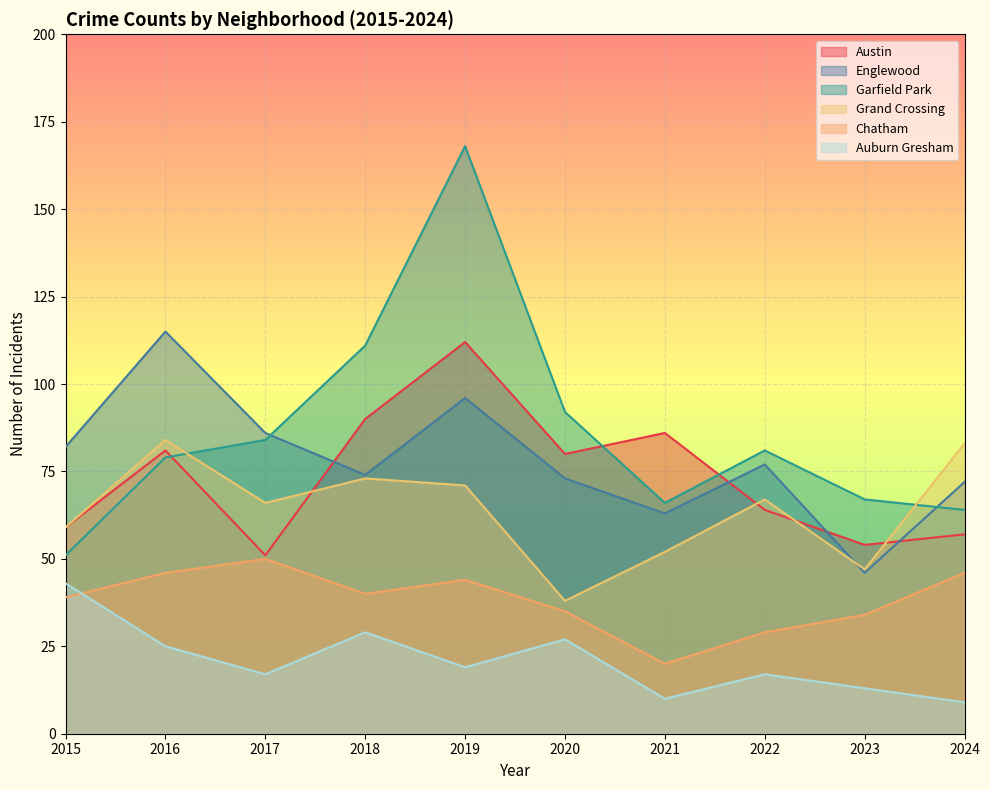

What is the average value of the Chatham series?

38